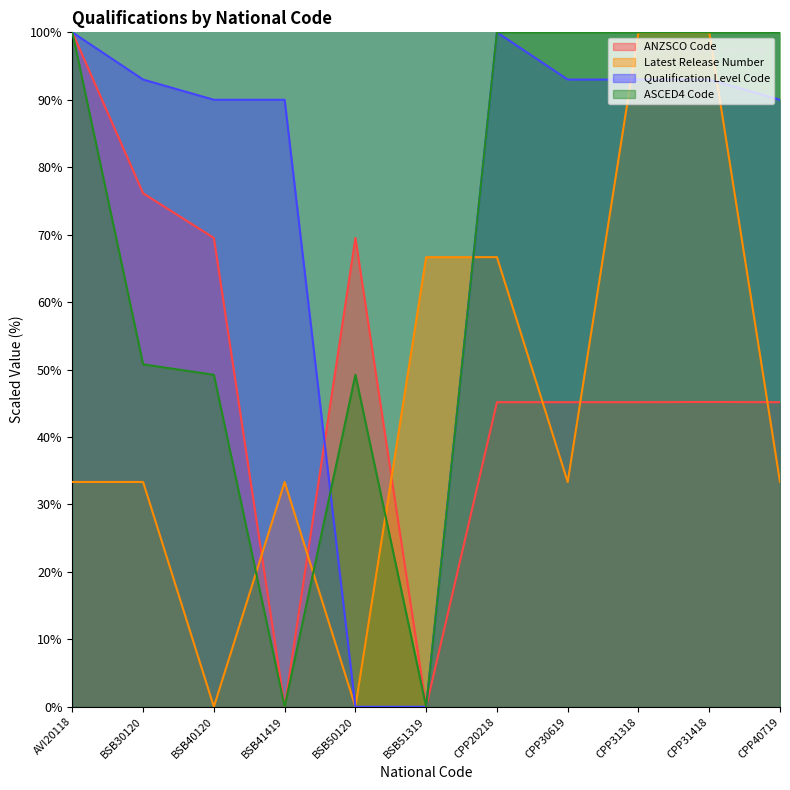

In ASCED4 Code, how many points are lower than both neighbors (excluding endpoints)?

2